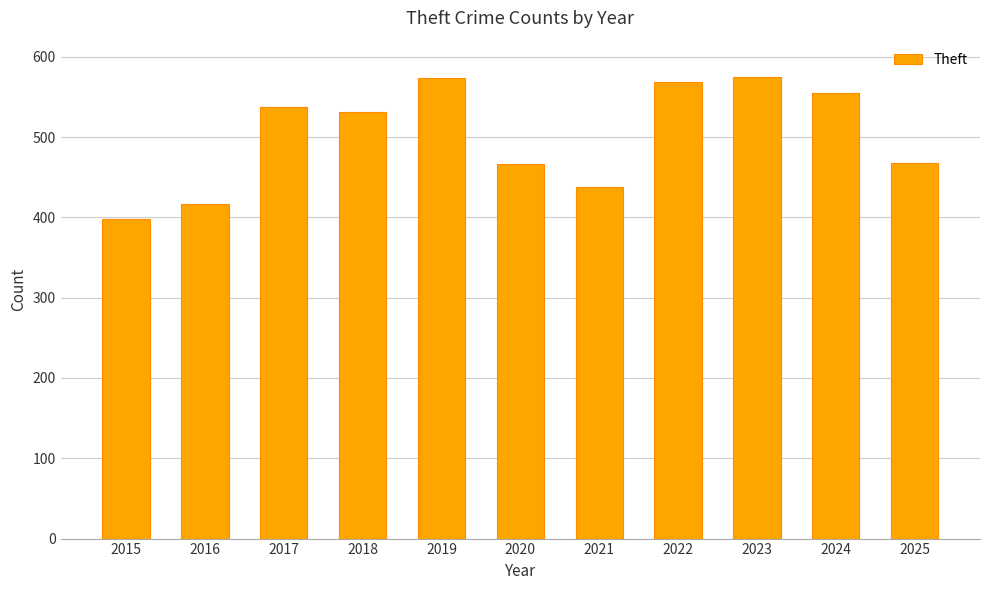

What is the difference between the maximum and minimum values?

177